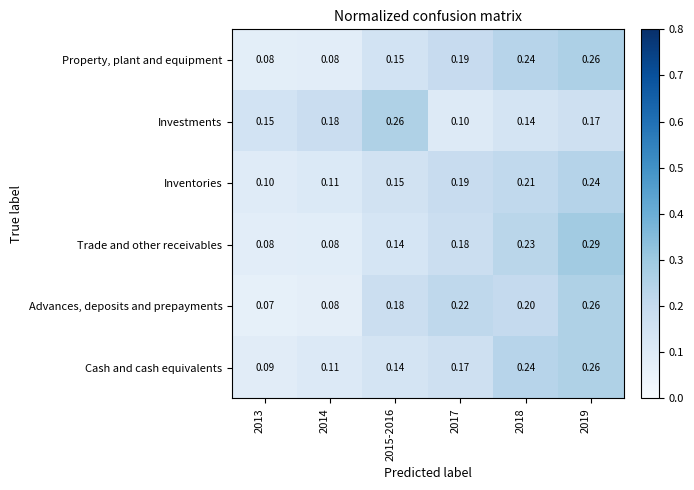

Is the value of Property, plant and equipment at 2013 greater than the value of Inventories at 2015-2016?

No